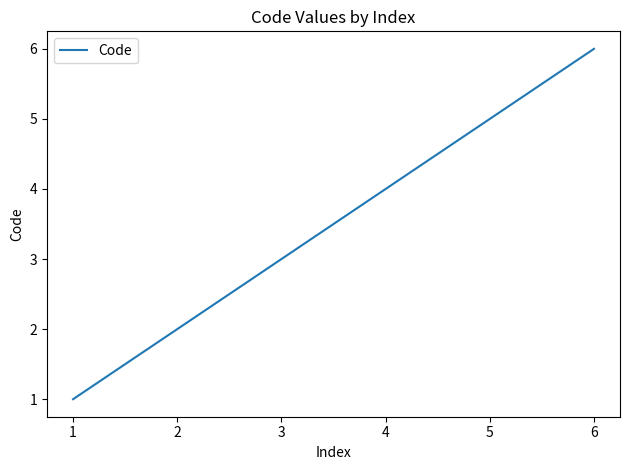

Approximately how many times larger is the value at 4 compared to 5?

0.8